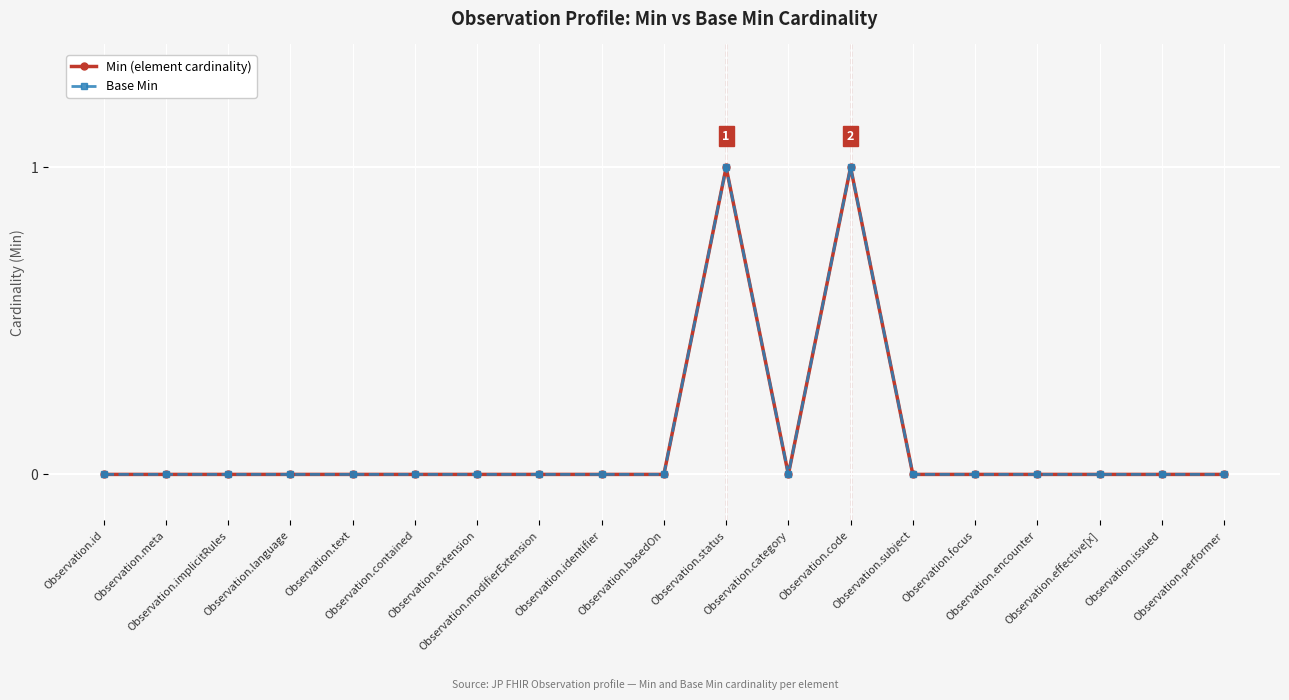

Which category has the highest value in the Base Min series?

Observation.status